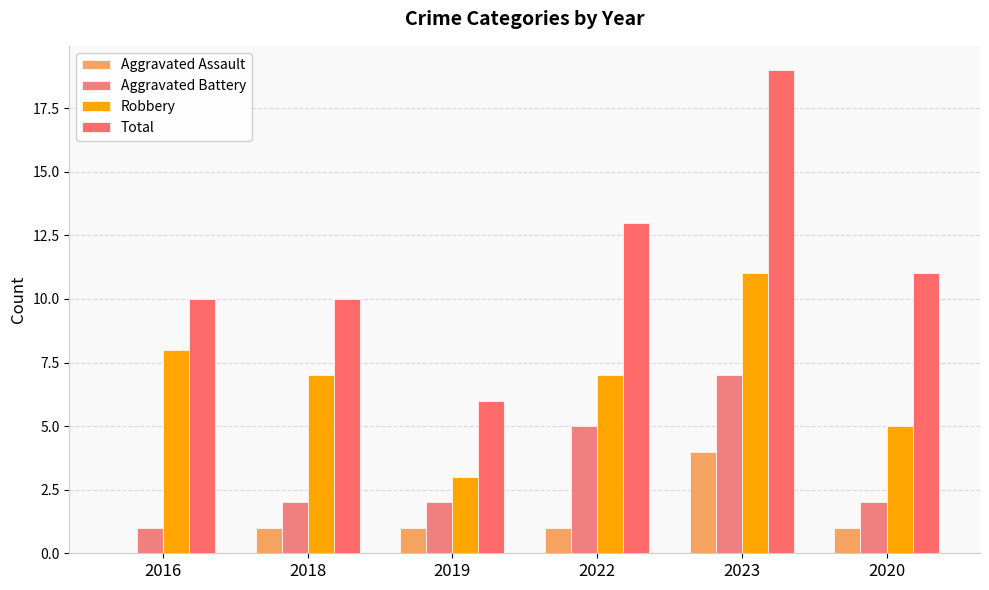

How many positive values does the Aggravated Assault series have?

5